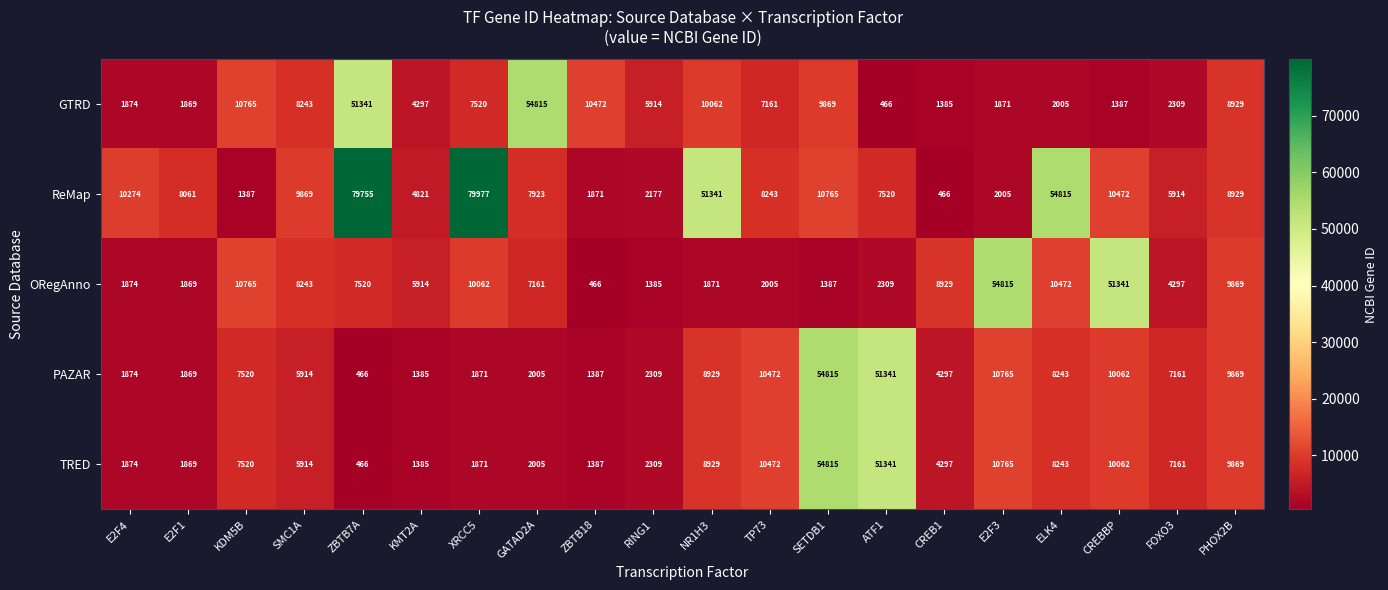

Where does the TRED series first go above 7161?

KDM5B